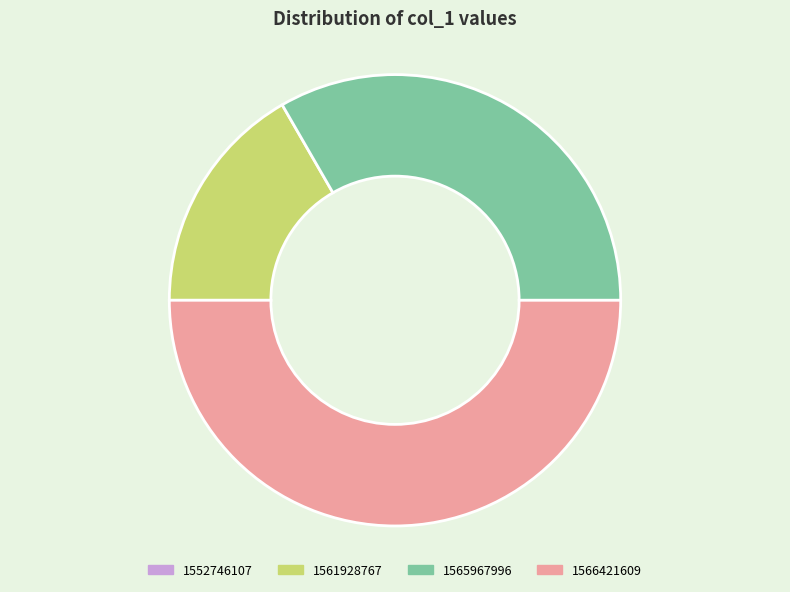

Which has a higher value, 1561928767 or 1566421609?

1566421609